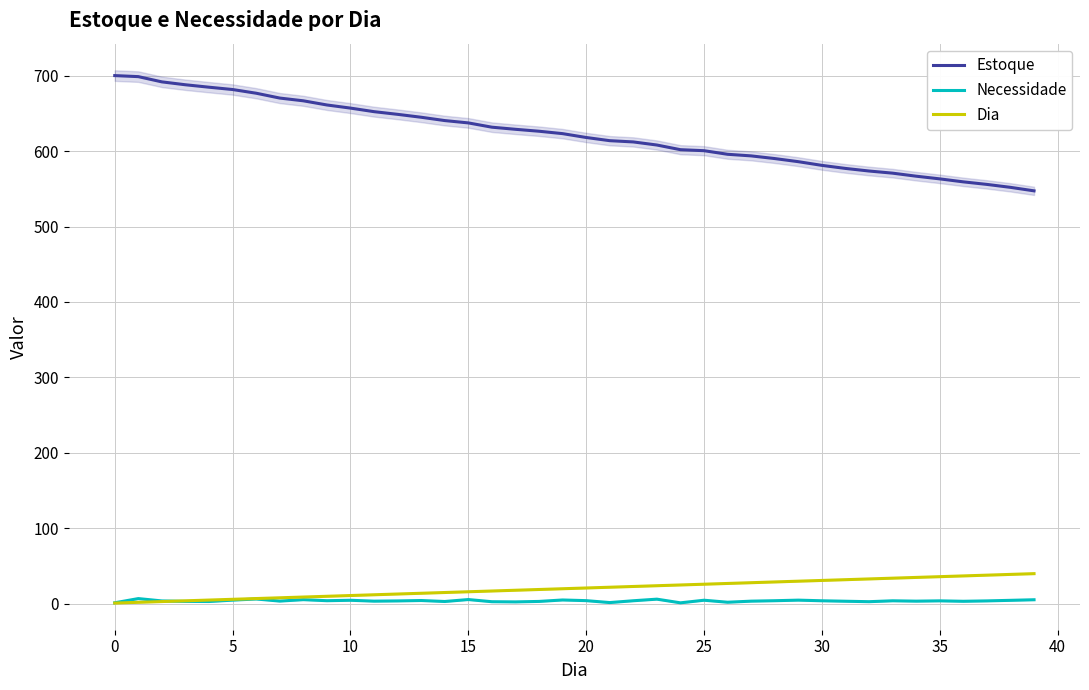

Reading left to right, what are all the values shown in this chart?

Estoque: 700.0	698.6	691.7	687.8	684.6	681.5	676.6	670.2	666.6	661.1	656.9	652.2	648.6	644.8	640.4	637.3	631.6	628.8	626.3	623.1	618.0	613.8	612.1	608.0	601.8	600.5	595.7	593.6	590.0	585.9	581.0	577.0	573.5	570.7	566.7	563.1	559.2	555.8	551.9	547.3
Necessidade: 1.4	6.9	3.8	3.2	3.1	4.9	6.4	3.6	5.5	4.1	4.7	3.6	3.9	4.4	3.1	5.7	2.8	2.6	3.2	5.1	4.2	1.7	4.1	6.2	1.3	4.8	2.1	3.5	4.1	4.9	4.0	3.4	2.8	4.0	3.5	4.0	3.4	3.9	4.6	5.4
Dia: 1.0	2.0	3.0	4.0	5.0	6.0	7.0	8.0	9.0	10.0	11.0	12.0	13.0	14.0	15.0	16.0	17.0	18.0	19.0	20.0	21.0	22.0	23.0	24.0	25.0	26.0	27.0	28.0	29.0	30.0	31.0	32.0	33.0	34.0	35.0	36.0	37.0	38.0	39.0	40.0